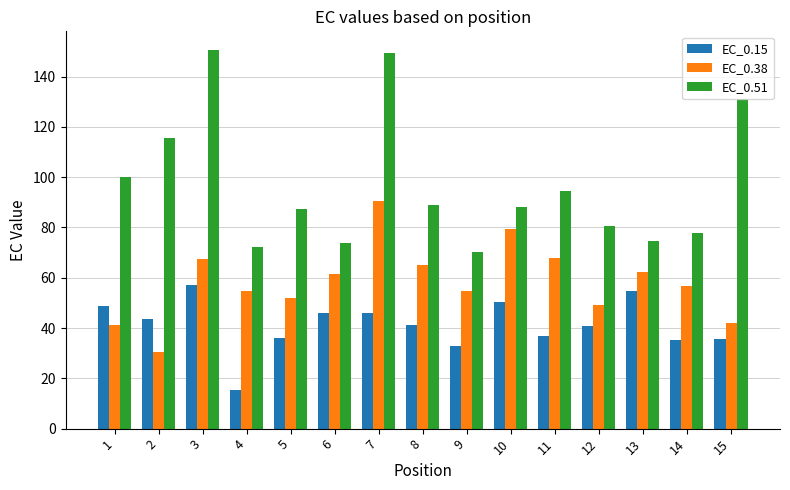

Rank the series at 6 from highest to lowest value.

EC_0.51, EC_0.38, EC_0.15